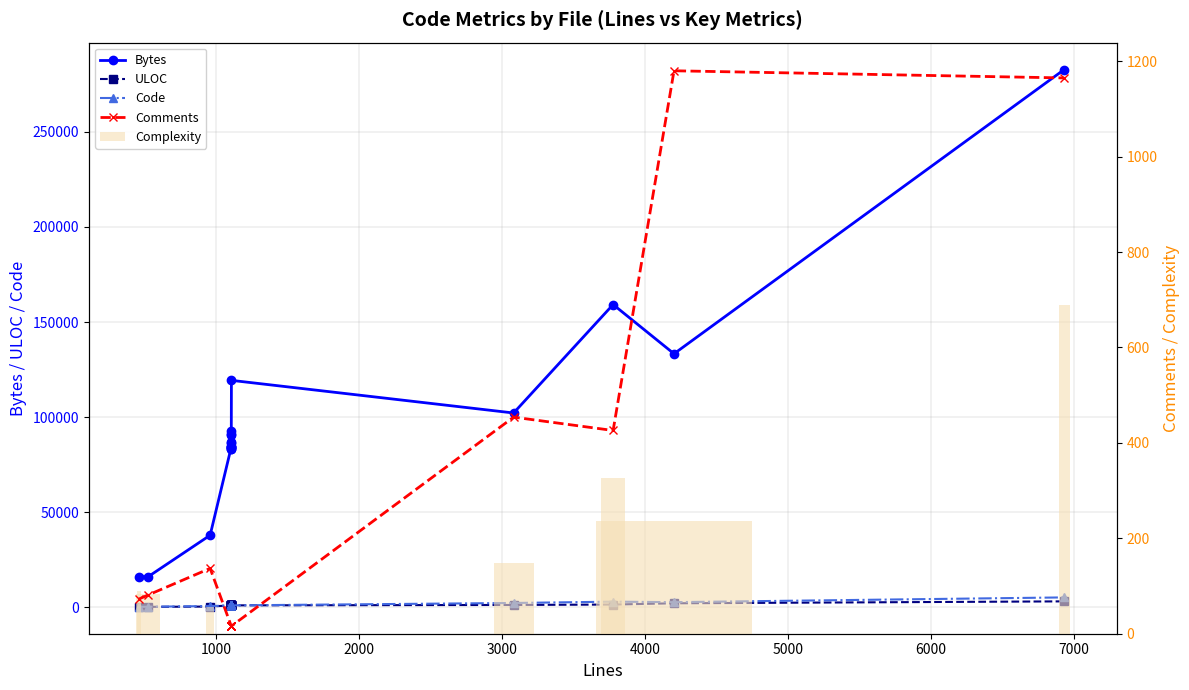

How many data points does each series have?

20